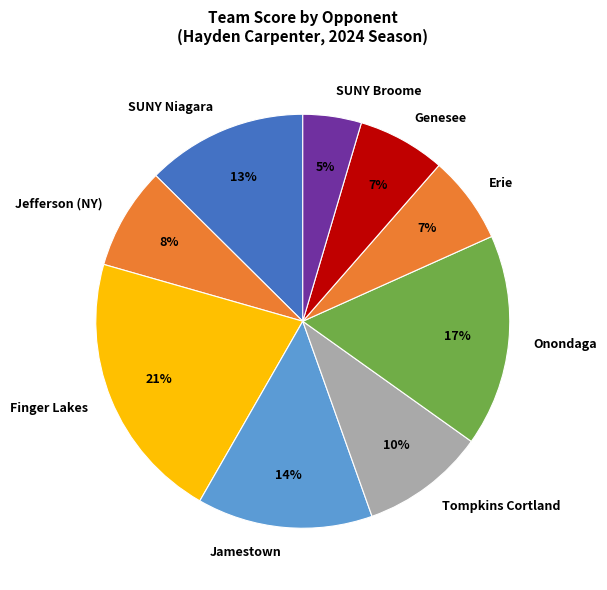

To the nearest percent, what is the average slice percentage?

11%